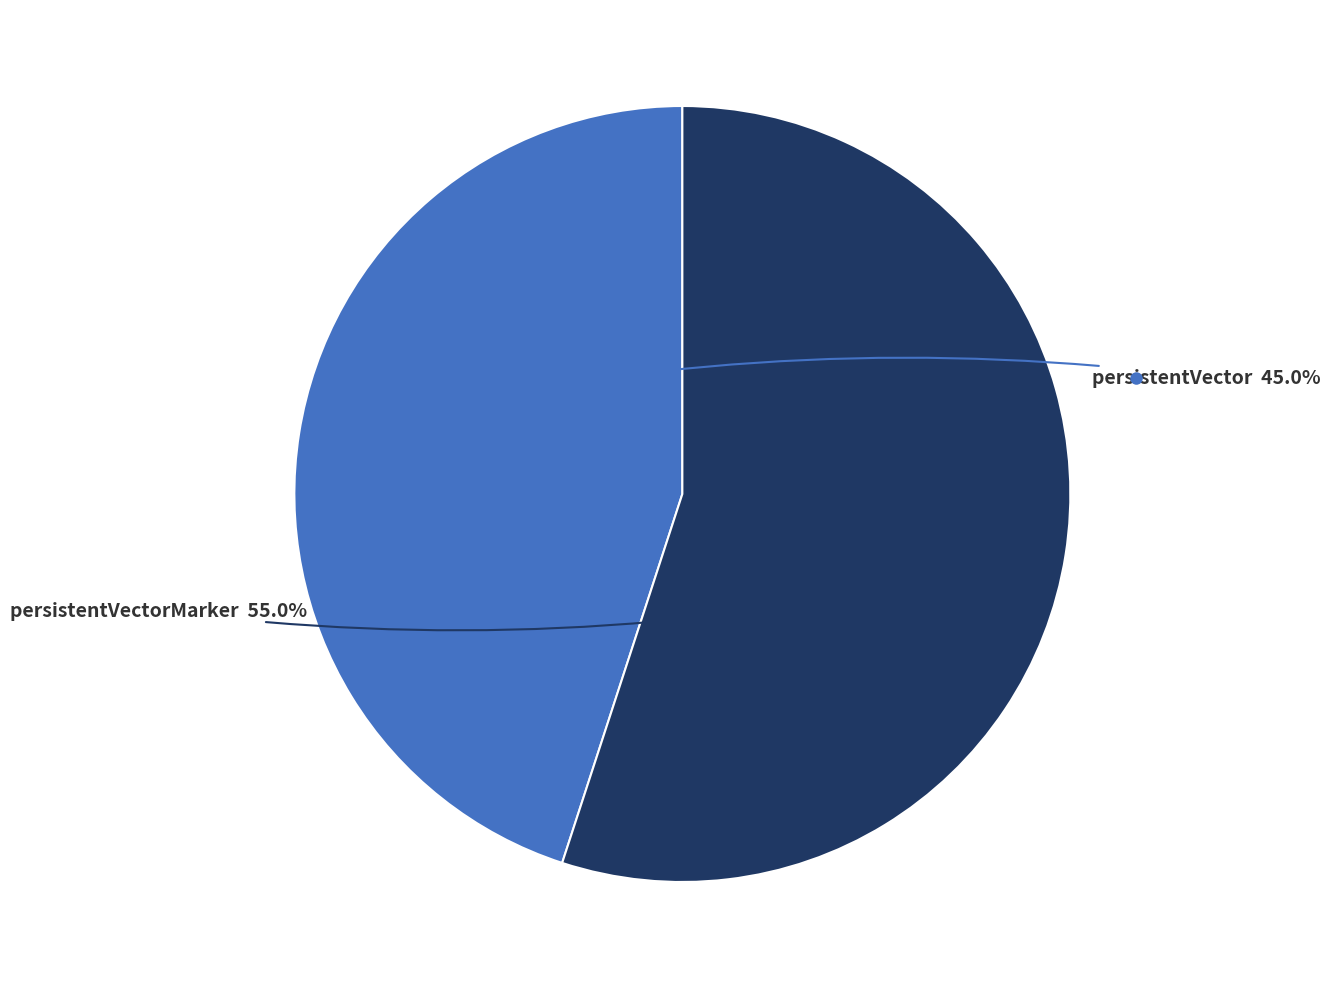

Is there any slice that represents more than half of the pie?

Yes